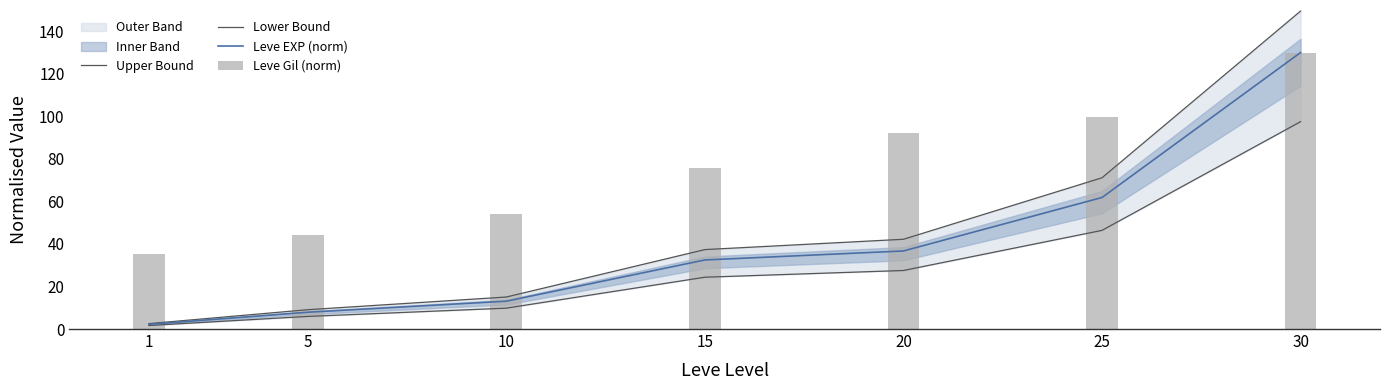

What is the difference between the Lower Bound values at 5 and 10?

3.9